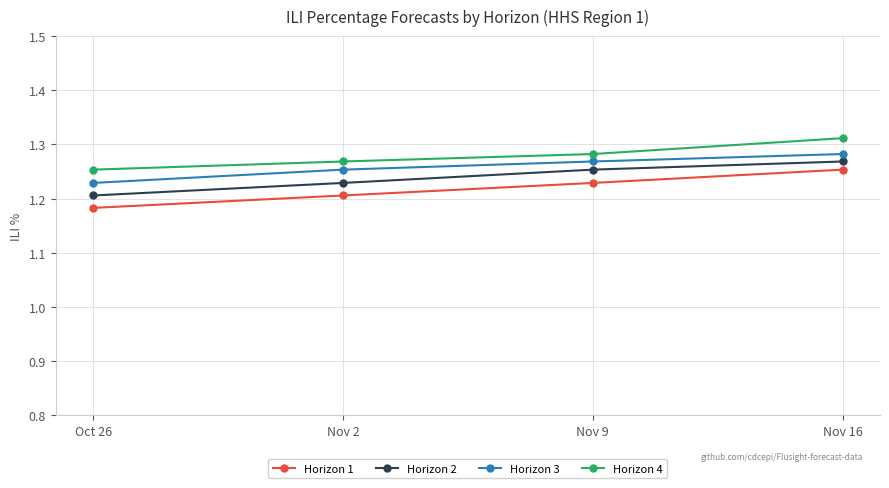

The value of Horizon 1 at Nov 9 is 0.7. True or false?

False